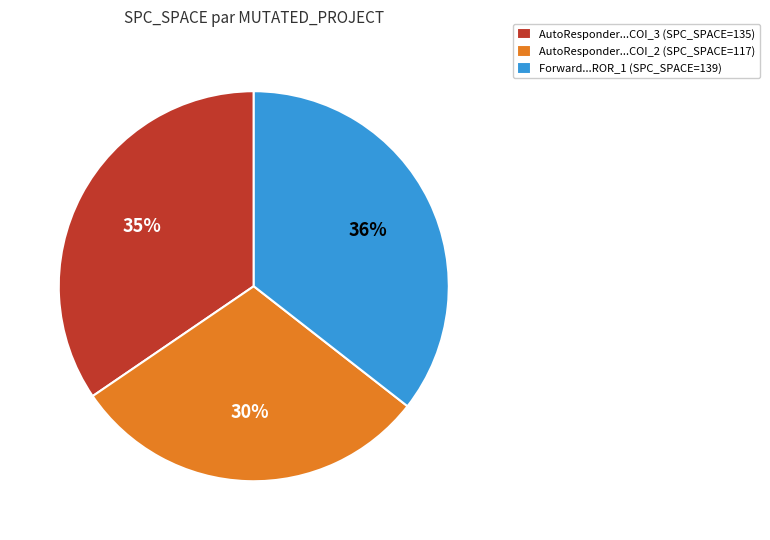

Is it true that AutoResponder...COI_2 (SPC_SPACE=117) is 44% of the pie?

False